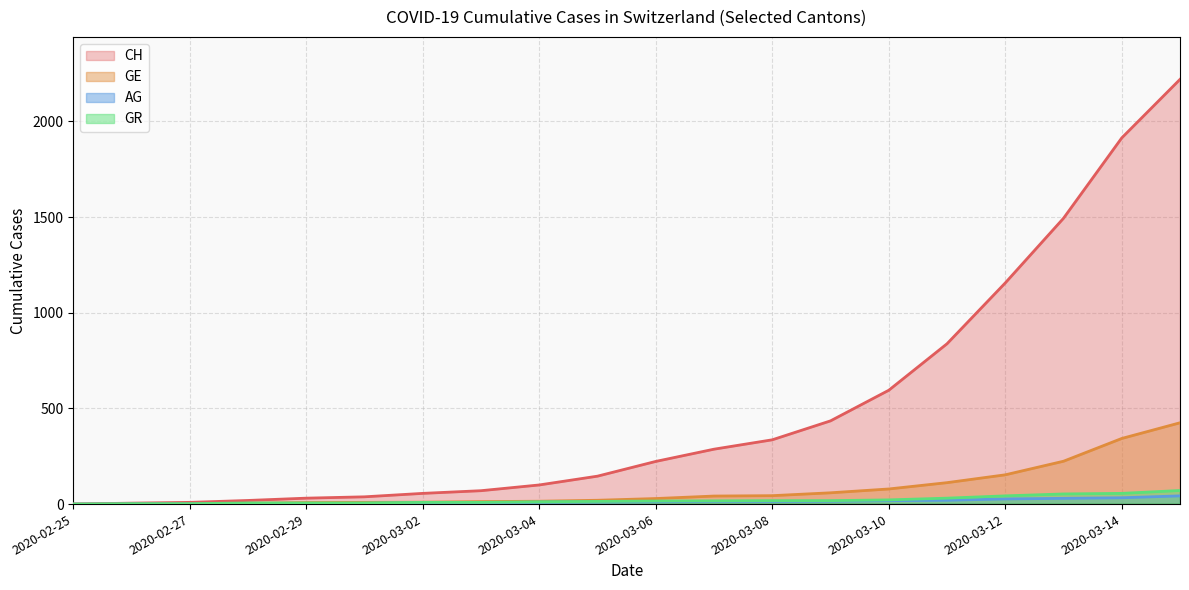

Is it true that CH equals 2 at 2020-02-27?

False